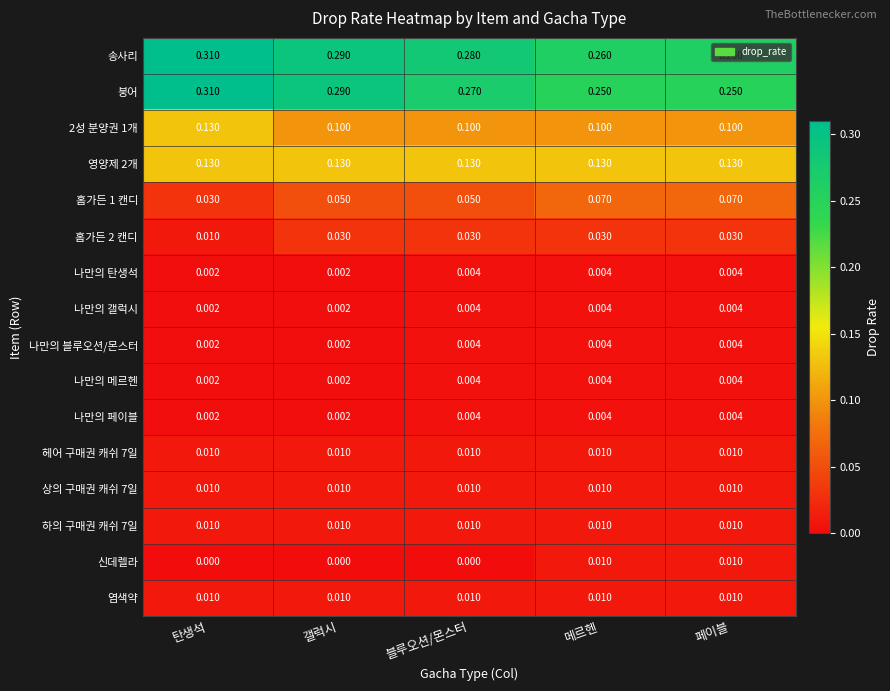

Is the value of 나만의 탄생석 at 블루오션/몬스터 greater than the value of 2성 분양권 1개 at 갤럭시?

No